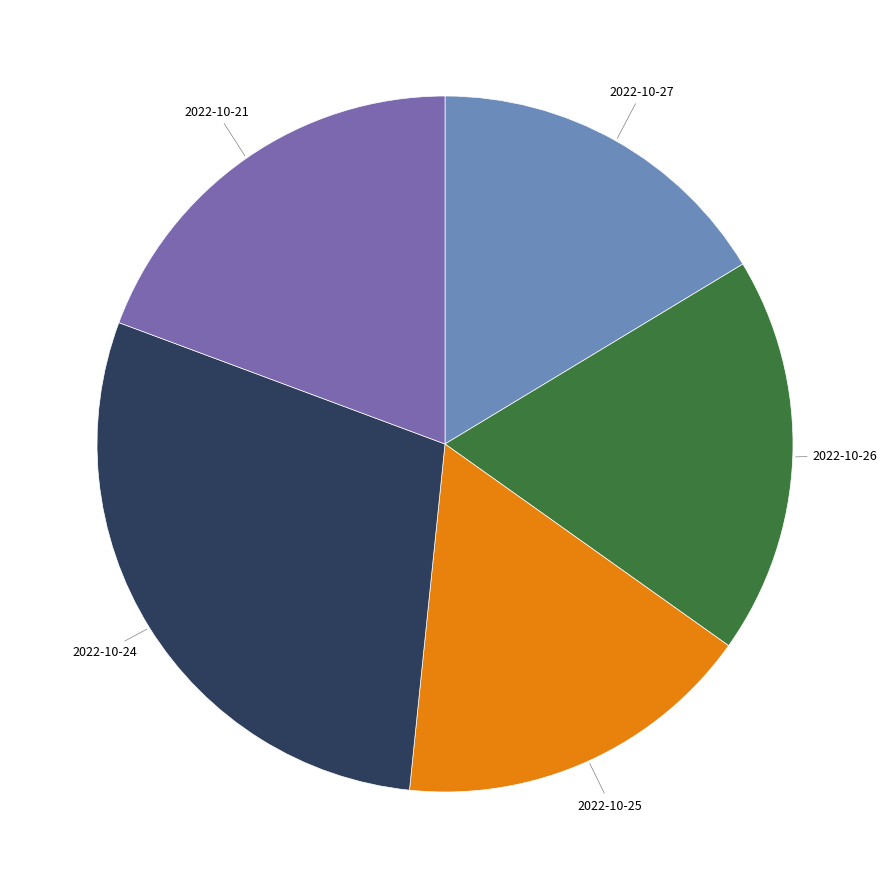

True or false: 2022-10-21 accounts for 26% of the total.

False